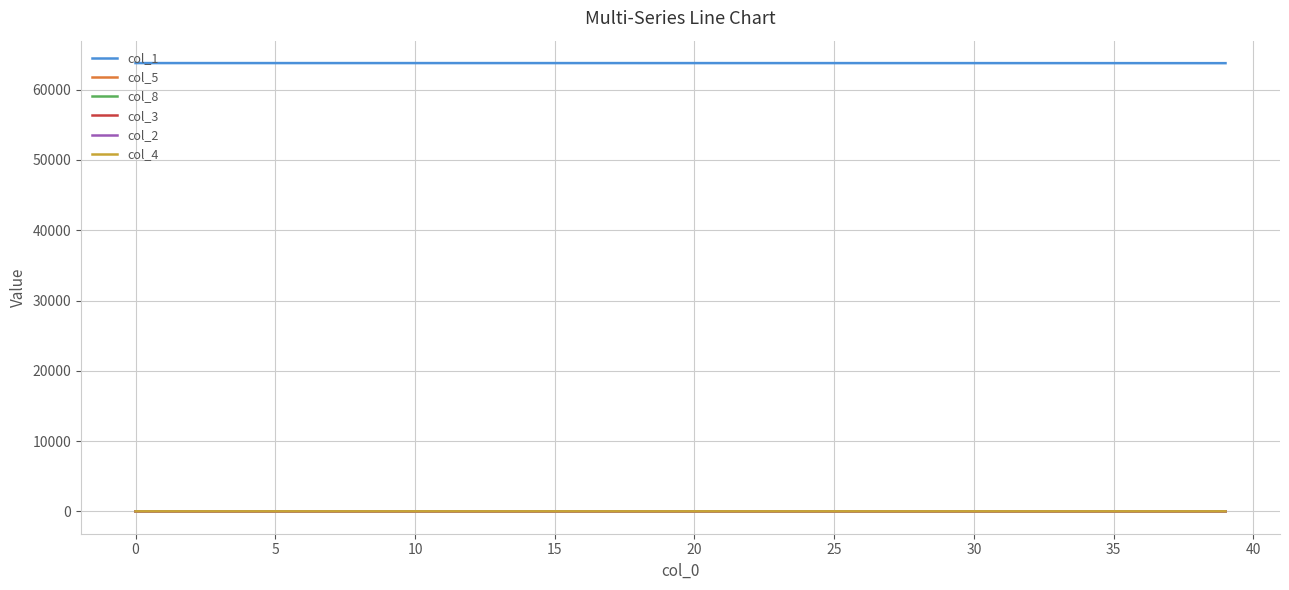

Which series has the largest total across all categories?

col_1